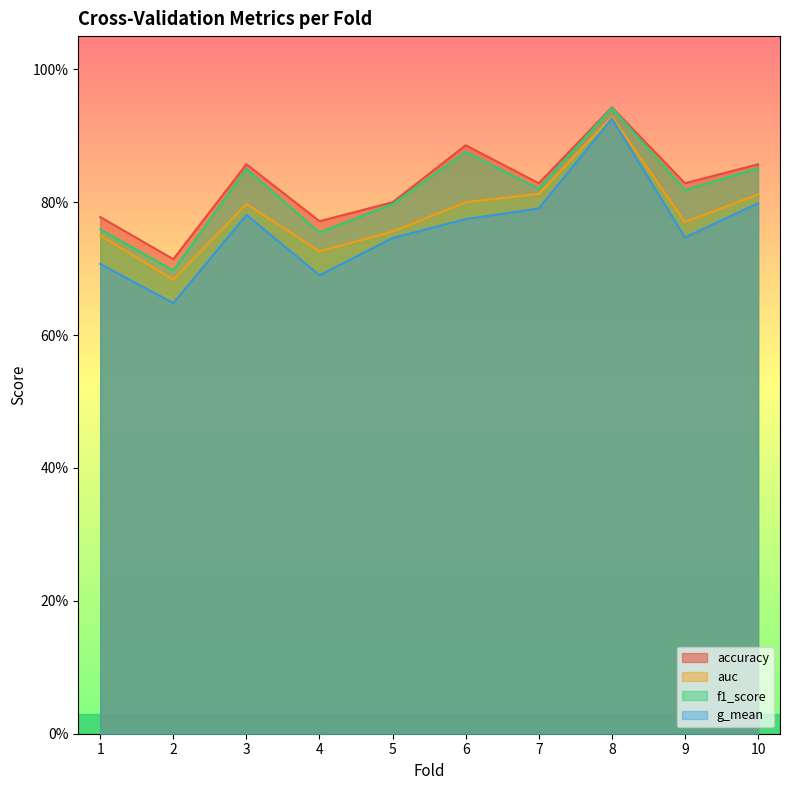

Reading left to right, extract all data points from this chart.

accuracy: 1=0.8	2=0.7	3=0.9	4=0.8	5=0.8	6=0.9	7=0.8	8=0.9	9=0.8	10=0.9
auc: 1=0.8	2=0.7	3=0.8	4=0.7	5=0.8	6=0.8	7=0.8	8=0.9	9=0.8	10=0.8
f1_score: 1=0.8	2=0.7	3=0.9	4=0.8	5=0.8	6=0.9	7=0.8	8=0.9	9=0.8	10=0.9
g_mean: 1=0.7	2=0.6	3=0.8	4=0.7	5=0.7	6=0.8	7=0.8	8=0.9	9=0.7	10=0.8